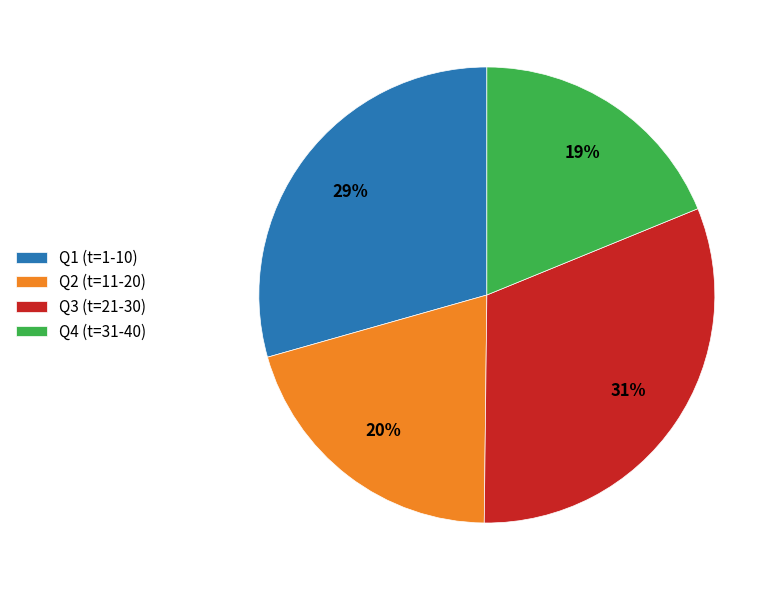

To the nearest percent, what portion does Q2 (t=11-20) represent?

20%